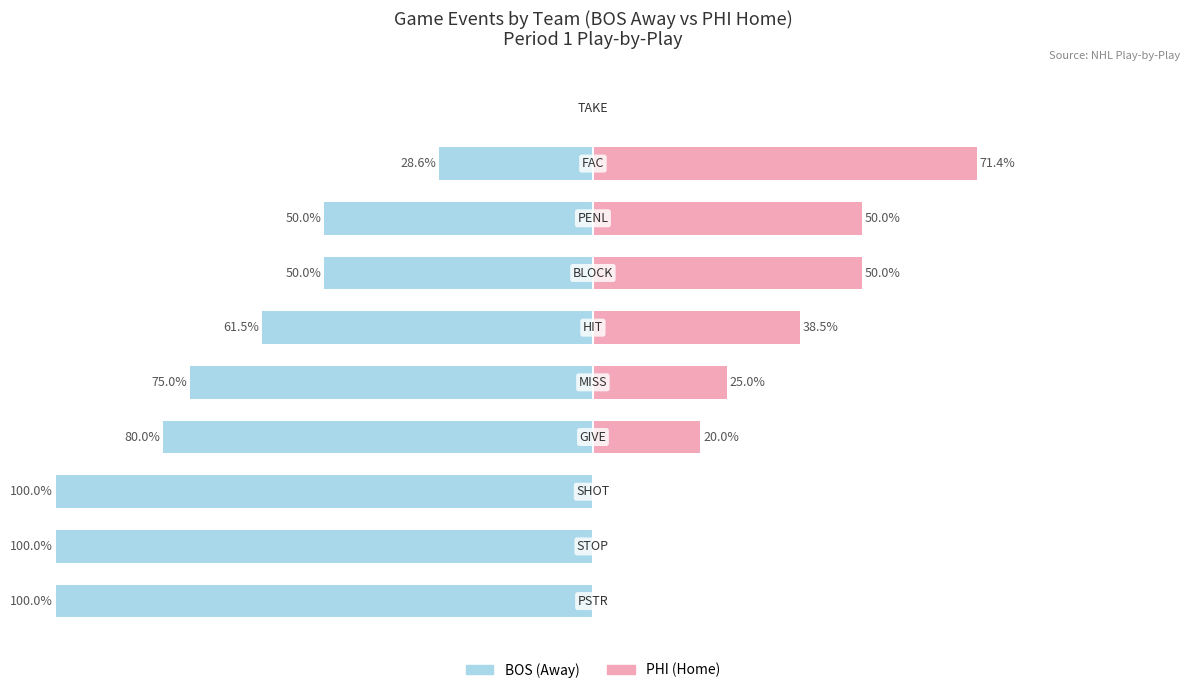

Reading left to right, list all the values displayed in this chart.

BOS (Away): 0=-100.0	1=-100.0	2=-100.0	3=-80.0	4=-75.0	5=-61.5	6=-50.0	7=-50.0	8=-28.6	9=0.0
PHI (Home): 0=0.0	1=0.0	2=0.0	3=20.0	4=25.0	5=38.5	6=50.0	7=50.0	8=71.4	9=0.0